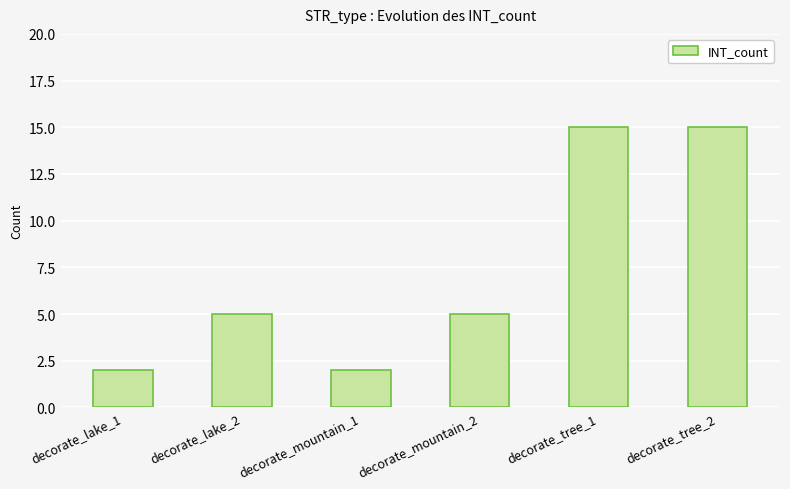

The chart shows a value of 15 at decorate_tree_2. True or false?

True